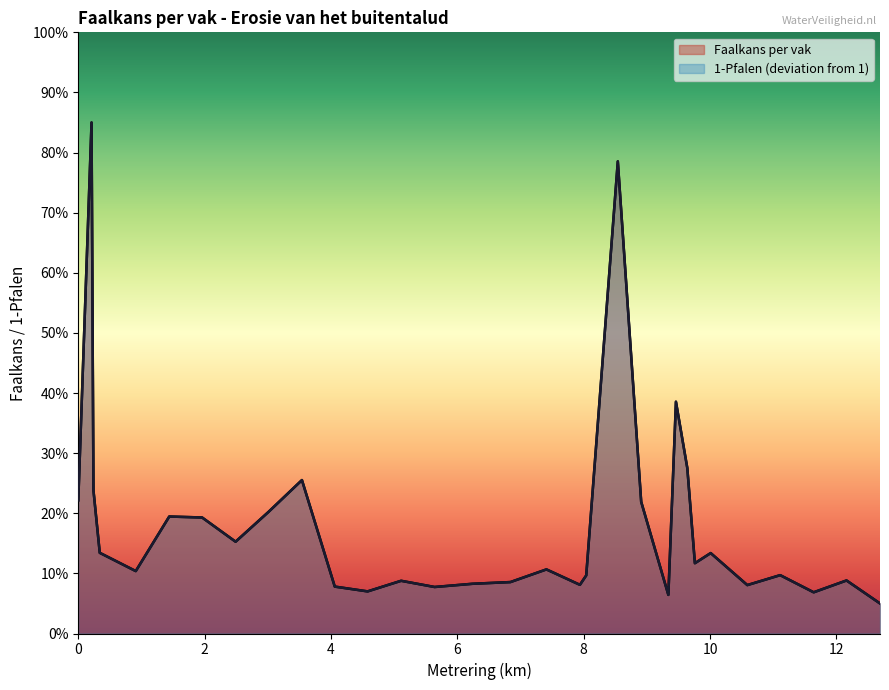

Count the number of categories in the chart.

31